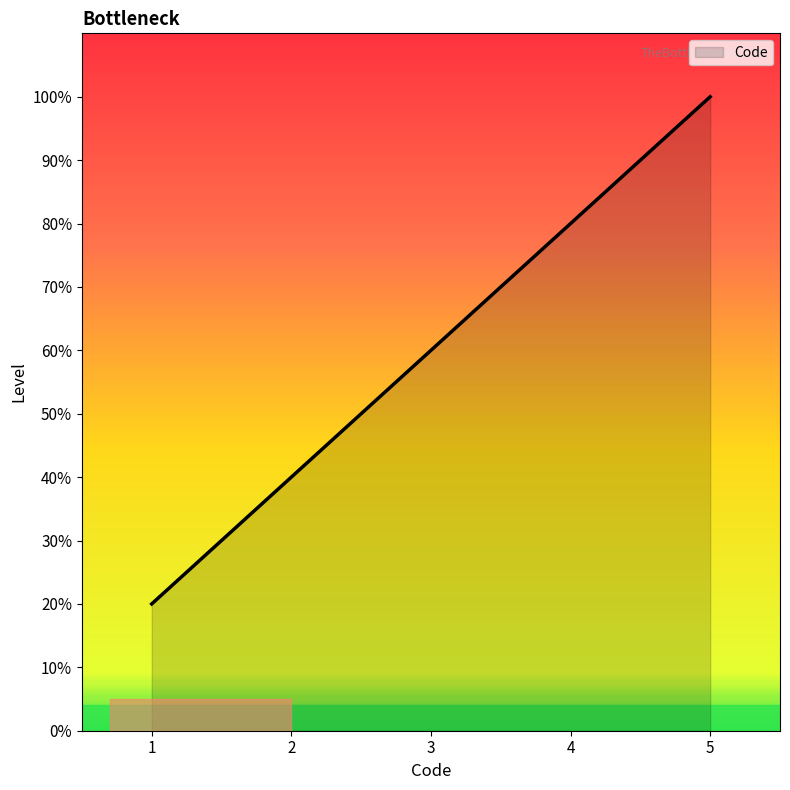

What value does the data have at 3, to the nearest 10?

60